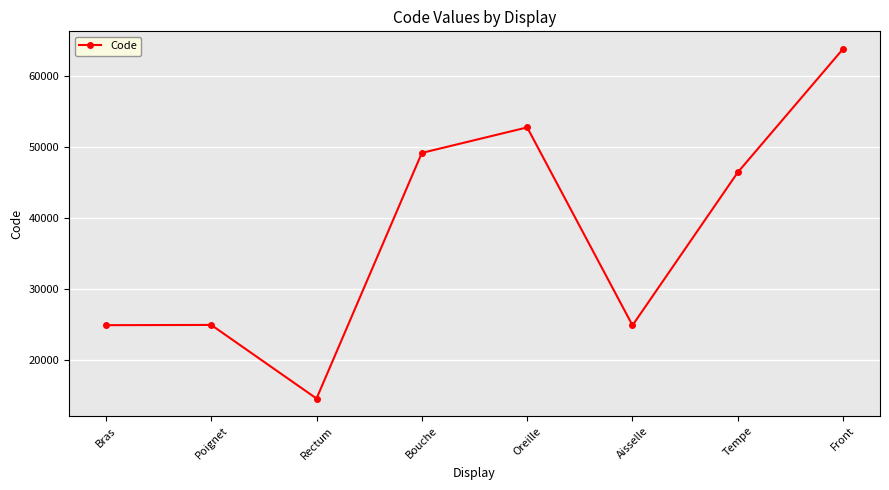

At which label is the value closest to 39204?

Tempe